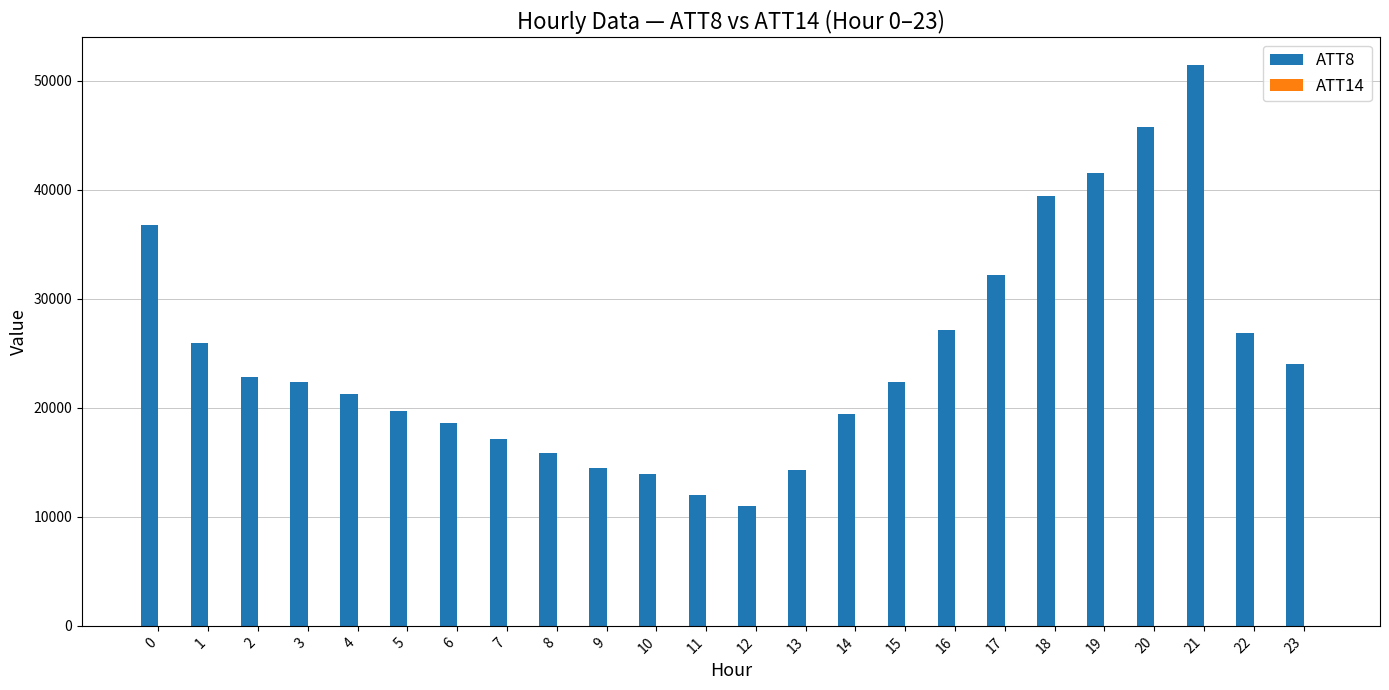

What value does the ATT8 series have at 14?

19400.0